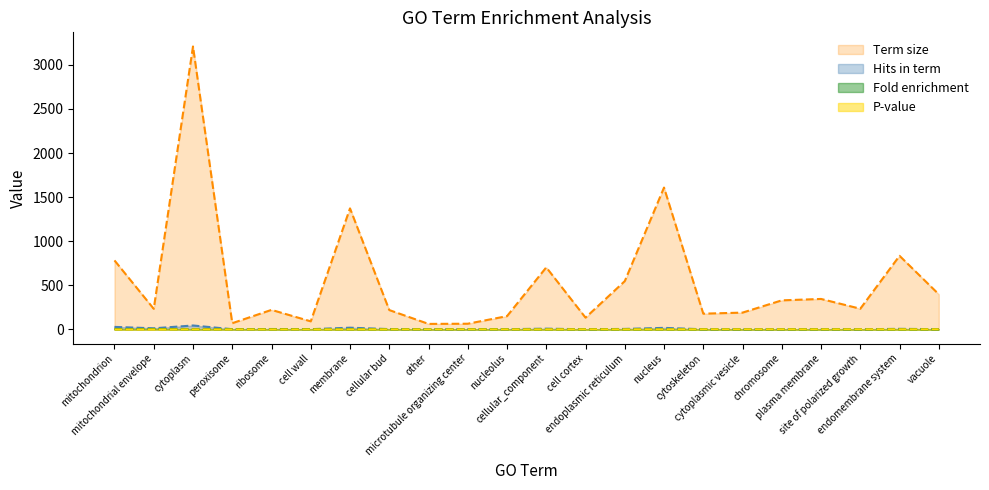

Does the chart have visible grid lines?

No